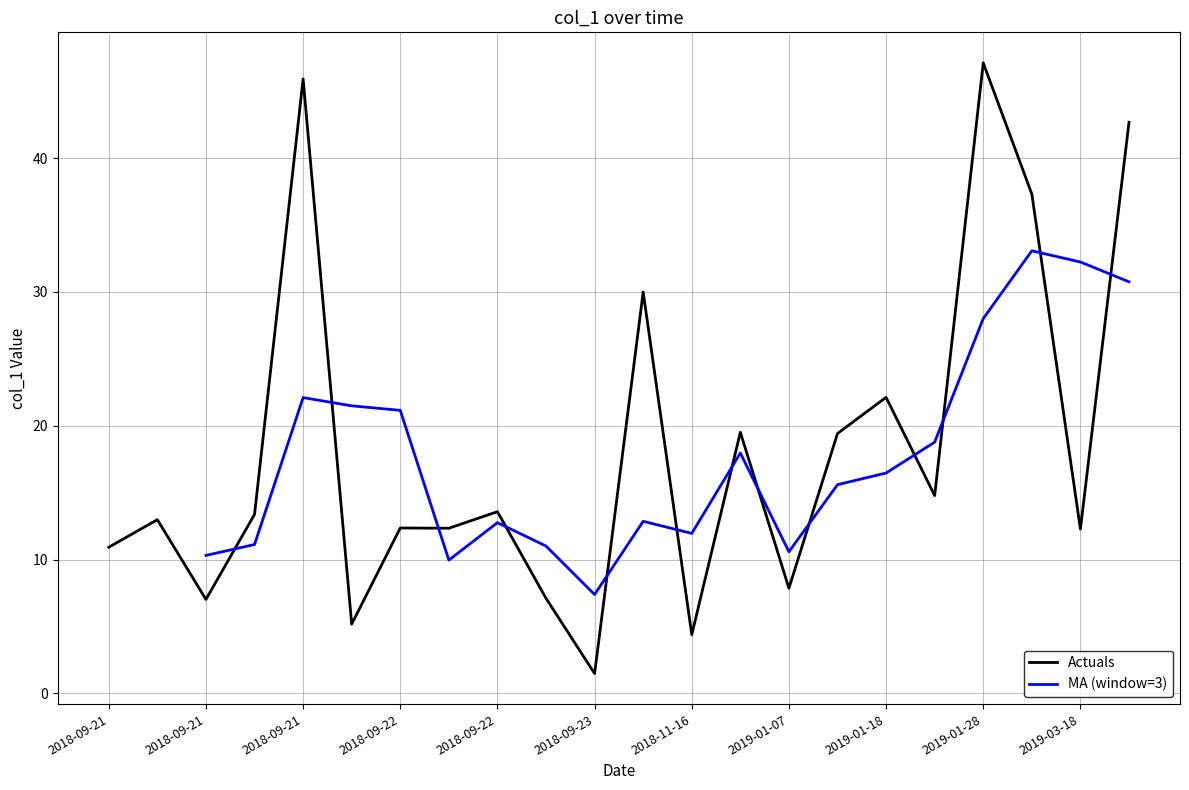

Where is the first local maximum?

2018-09-21 21:44:13